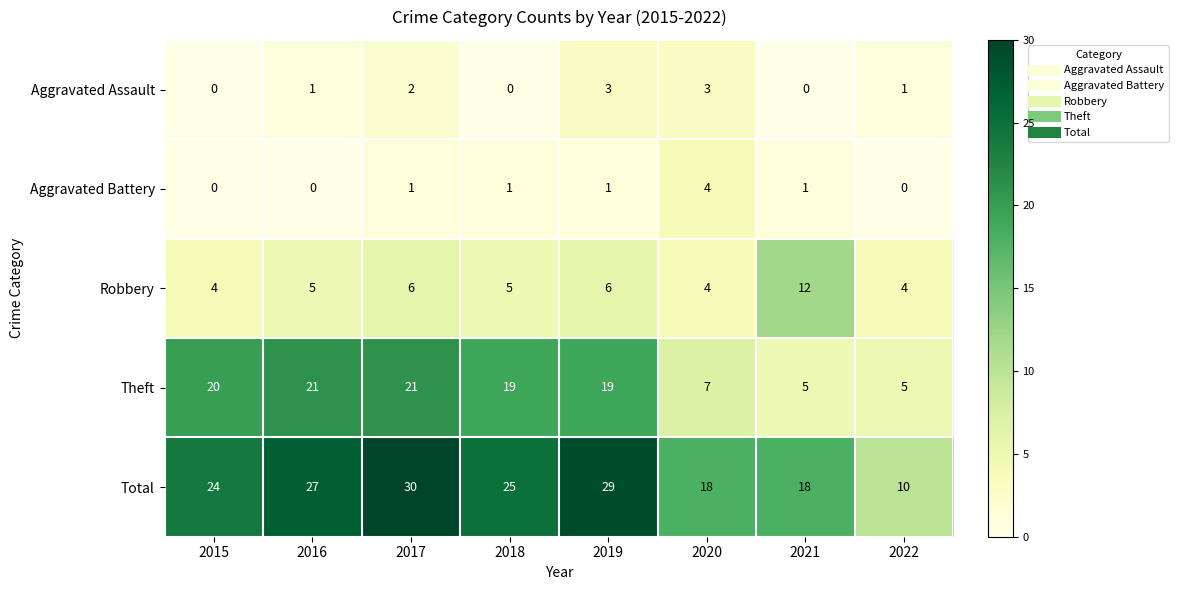

The value of Robbery at 2021 is 12. True or false?

True